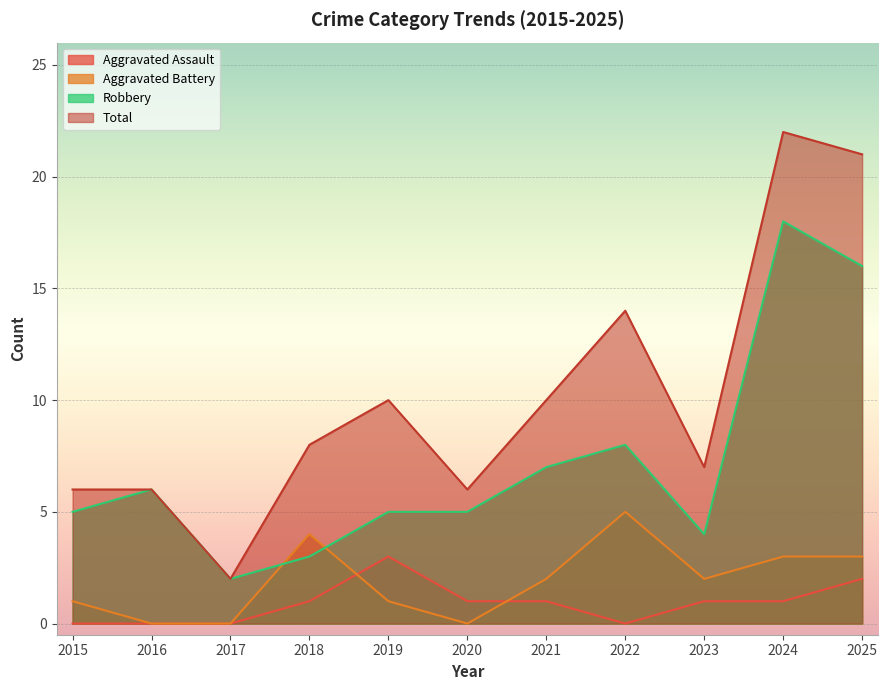

What is the average value of the Robbery series?

7